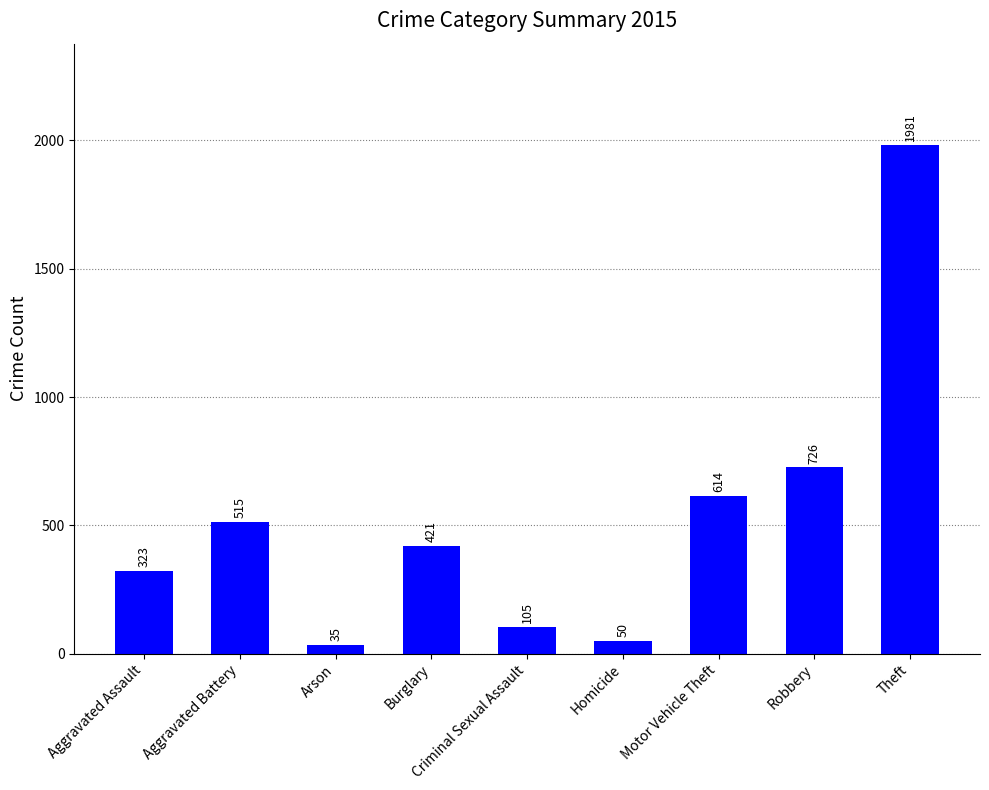

What is the greatest value displayed?

1981